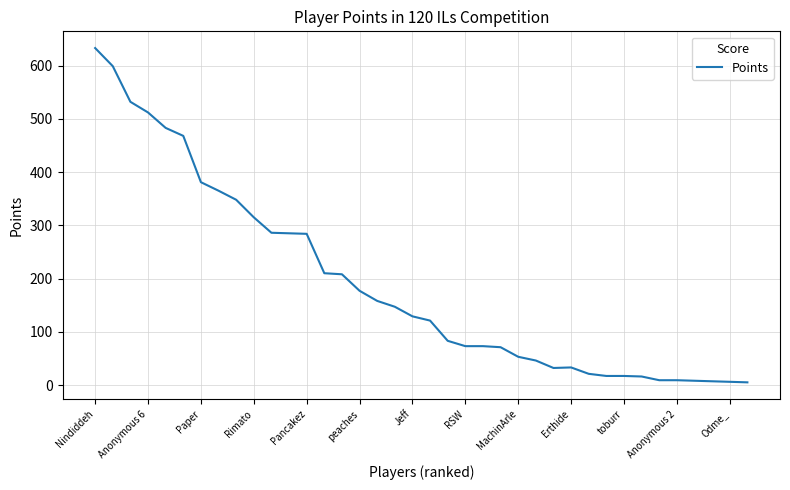

What is the greatest value displayed?

633